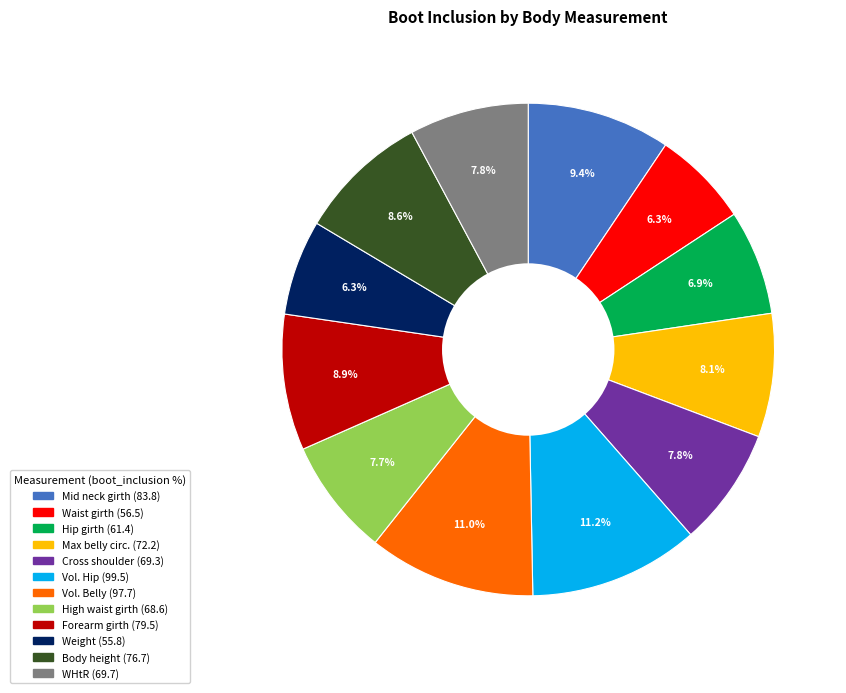

Is there any slice that represents more than half of the pie?

No